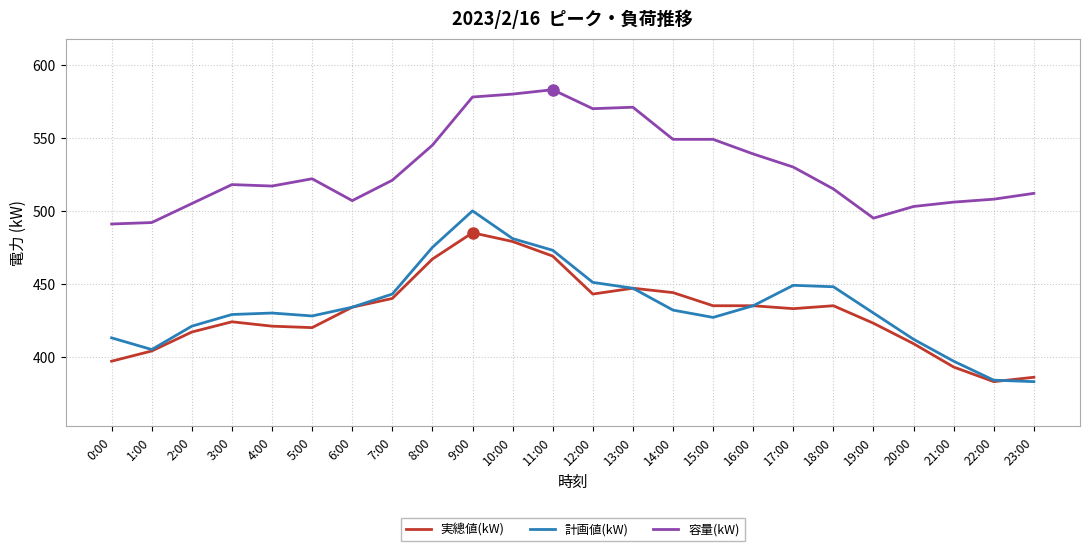

What is the minimum value shown in the chart?

383